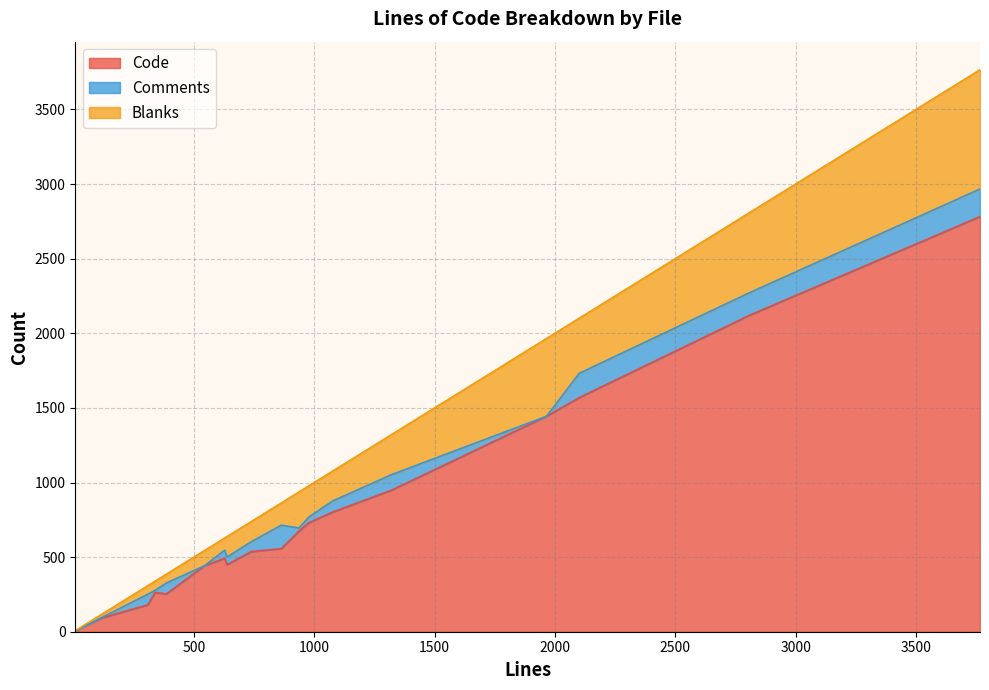

What is the average value of the Blanks series?

189